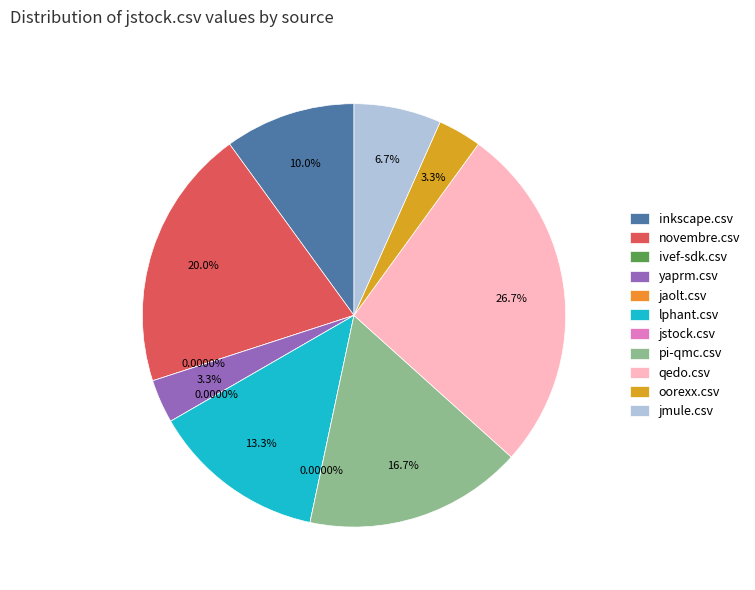

Rank the categories by value from lowest to highest.

ivef-sdk.csv, jaolt.csv, jstock.csv, yaprm.csv, oorexx.csv, jmule.csv, inkscape.csv, lphant.csv, pi-qmc.csv, novembre.csv, qedo.csv